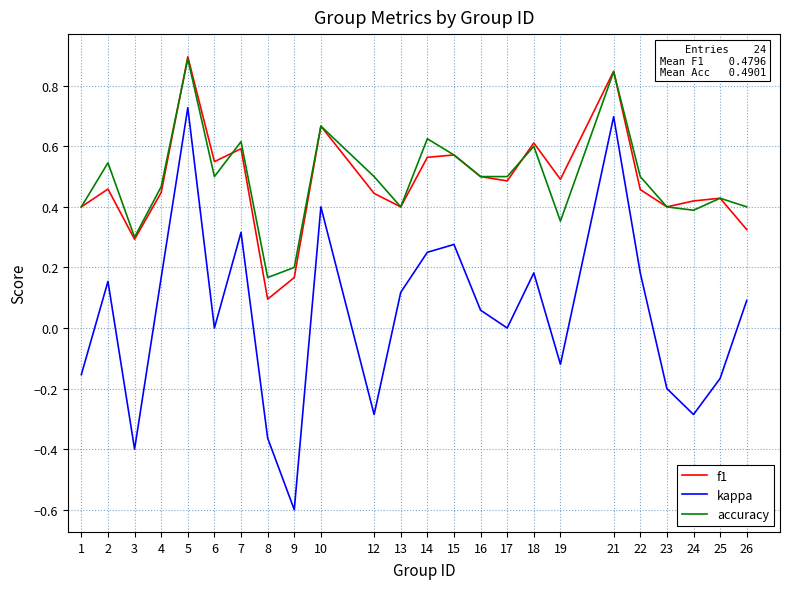

What is the total value across all series at 22?

1.1